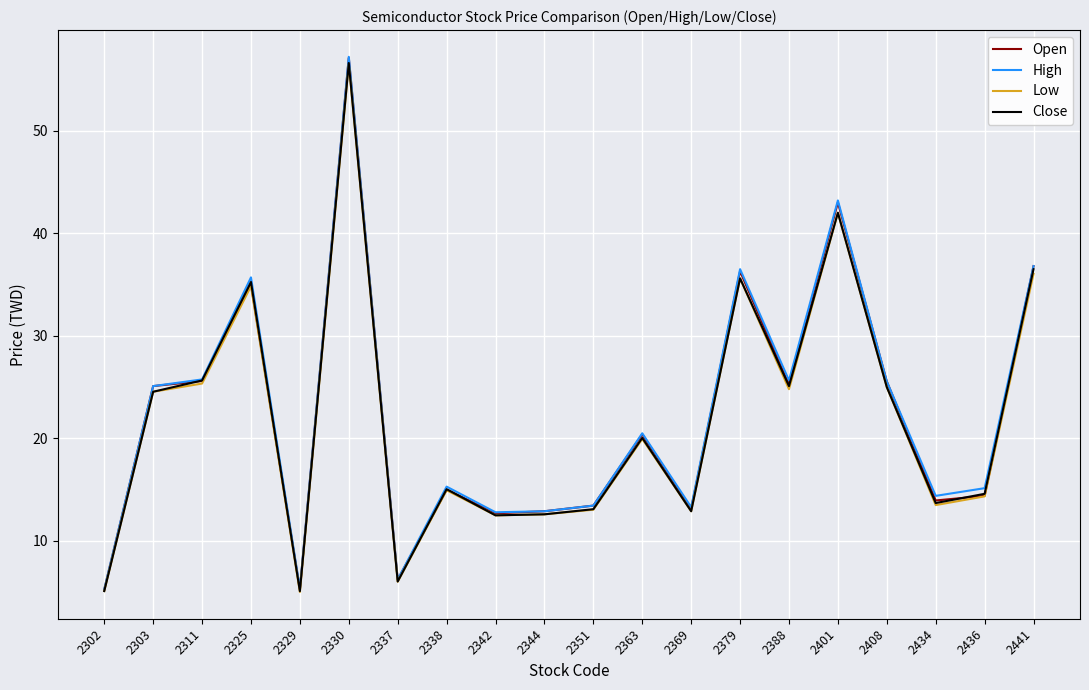

At which category is the sum across all series the highest?

2330